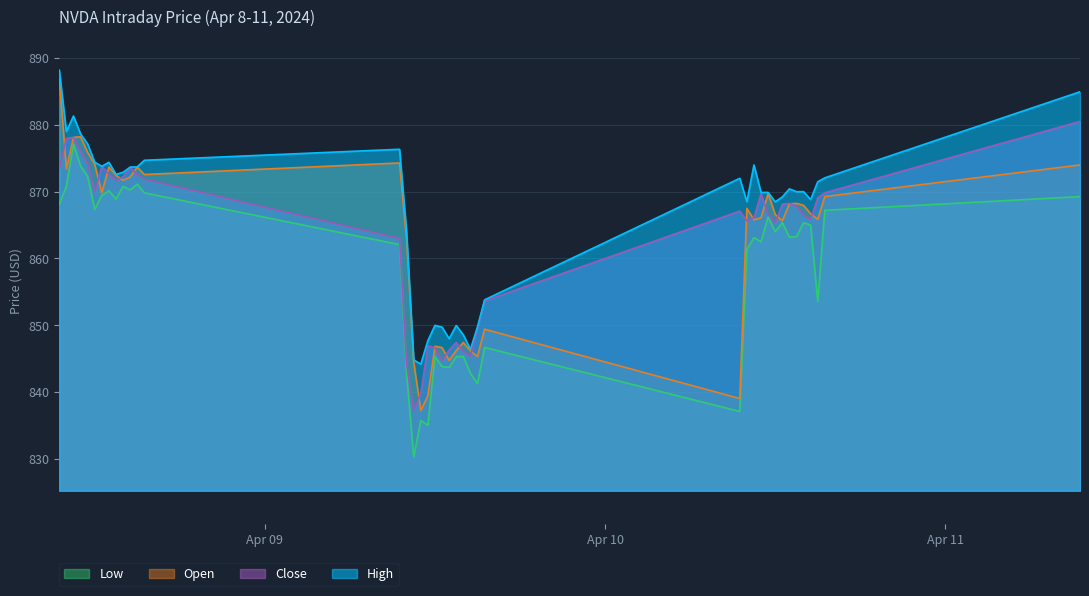

Reading left to right, extract all data points from this chart.

High: 2024-04-08 09:30:00=888.2	2024-04-08 10:00:00=879.0	2024-04-08 10:30:00=881.3	2024-04-08 11:00:00=878.7	2024-04-08 11:30:00=877.1	2024-04-08 12:00:00=874.4	2024-04-08 12:30:00=873.8	2024-04-08 13:00:00=874.4	2024-04-08 13:30:00=872.6	2024-04-08 14:00:00=872.9	2024-04-08 14:30:00=873.7	2024-04-08 15:00:00=873.7	2024-04-08 15:30:00=874.7	2024-04-09 09:30:00=876.3	2024-04-09 10:00:00=864.0	2024-04-09 10:30:00=844.8	2024-04-09 11:00:00=844.2	2024-04-09 11:30:00=847.7	2024-04-09 12:00:00=850.0	2024-04-09 12:30:00=849.7	2024-04-09 13:00:00=848.0	2024-04-09 13:30:00=850.0	2024-04-09 14:00:00=848.5	2024-04-09 14:30:00=846.4	2024-04-09 15:00:00=849.8	2024-04-09 15:30:00=853.8	2024-04-10 09:30:00=872.0	2024-04-10 10:00:00=868.5	2024-04-10 10:30:00=874.0	2024-04-10 11:00:00=869.9	2024-04-10 11:30:00=869.9	2024-04-10 12:00:00=868.5	2024-04-10 12:30:00=869.2	2024-04-10 13:00:00=870.4	2024-04-10 13:30:00=870.0	2024-04-10 14:00:00=870.0	2024-04-10 14:30:00=868.8	2024-04-10 15:00:00=871.5	2024-04-10 15:30:00=872.1	2024-04-11 09:30:00=885.0
Low: 2024-04-08 09:30:00=868.1	2024-04-08 10:00:00=870.8	2024-04-08 10:30:00=877.1	2024-04-08 11:00:00=873.8	2024-04-08 11:30:00=872.3	2024-04-08 12:00:00=867.3	2024-04-08 12:30:00=869.5	2024-04-08 13:00:00=870.1	2024-04-08 13:30:00=868.9	2024-04-08 14:00:00=870.8	2024-04-08 14:30:00=870.3	2024-04-08 15:00:00=871.1	2024-04-08 15:30:00=869.8	2024-04-09 09:30:00=862.1	2024-04-09 10:00:00=842.8	2024-04-09 10:30:00=830.2	2024-04-09 11:00:00=835.7	2024-04-09 11:30:00=835.0	2024-04-09 12:00:00=845.3	2024-04-09 12:30:00=843.8	2024-04-09 13:00:00=843.7	2024-04-09 13:30:00=845.3	2024-04-09 14:00:00=845.3	2024-04-09 14:30:00=842.8	2024-04-09 15:00:00=841.2	2024-04-09 15:30:00=846.7	2024-04-10 09:30:00=837.1	2024-04-10 10:00:00=861.3	2024-04-10 10:30:00=863.1	2024-04-10 11:00:00=862.5	2024-04-10 11:30:00=866.2	2024-04-10 12:00:00=864.0	2024-04-10 12:30:00=865.4	2024-04-10 13:00:00=863.2	2024-04-10 13:30:00=863.3	2024-04-10 14:00:00=865.3	2024-04-10 14:30:00=865.0	2024-04-10 15:00:00=853.5	2024-04-10 15:30:00=867.2	2024-04-11 09:30:00=869.3
Open: 2024-04-08 09:30:00=887.0	2024-04-08 10:00:00=873.4	2024-04-08 10:30:00=878.1	2024-04-08 11:00:00=878.2	2024-04-08 11:30:00=875.9	2024-04-08 12:00:00=874.1	2024-04-08 12:30:00=869.8	2024-04-08 13:00:00=873.7	2024-04-08 13:30:00=872.5	2024-04-08 14:00:00=871.7	2024-04-08 14:30:00=872.2	2024-04-08 15:00:00=873.7	2024-04-08 15:30:00=872.6	2024-04-09 09:30:00=874.3	2024-04-09 10:00:00=862.8	2024-04-09 10:30:00=844.5	2024-04-09 11:00:00=837.2	2024-04-09 11:30:00=839.4	2024-04-09 12:00:00=846.8	2024-04-09 12:30:00=846.6	2024-04-09 13:00:00=844.7	2024-04-09 13:30:00=846.2	2024-04-09 14:00:00=847.4	2024-04-09 14:30:00=846.2	2024-04-09 15:00:00=845.3	2024-04-09 15:30:00=849.4	2024-04-10 09:30:00=839.0	2024-04-10 10:00:00=867.5	2024-04-10 10:30:00=865.8	2024-04-10 11:00:00=866.1	2024-04-10 11:30:00=869.7	2024-04-10 12:00:00=866.6	2024-04-10 12:30:00=865.7	2024-04-10 13:00:00=868.2	2024-04-10 13:30:00=868.2	2024-04-10 14:00:00=868.0	2024-04-10 14:30:00=866.7	2024-04-10 15:00:00=865.9	2024-04-10 15:30:00=869.3	2024-04-11 09:30:00=874.0
Close: 2024-04-08 09:30:00=873.4	2024-04-08 10:00:00=878.0	2024-04-08 10:30:00=878.1	2024-04-08 11:00:00=876.1	2024-04-08 11:30:00=874.2	2024-04-08 12:00:00=870.0	2024-04-08 12:30:00=873.8	2024-04-08 13:00:00=872.6	2024-04-08 13:30:00=871.7	2024-04-08 14:00:00=872.2	2024-04-08 14:30:00=873.6	2024-04-08 15:00:00=872.6	2024-04-08 15:30:00=871.9	2024-04-09 09:30:00=863.0	2024-04-09 10:00:00=844.2	2024-04-09 10:30:00=837.2	2024-04-09 11:00:00=839.8	2024-04-09 11:30:00=846.9	2024-04-09 12:00:00=846.6	2024-04-09 12:30:00=844.6	2024-04-09 13:00:00=846.3	2024-04-09 13:30:00=847.4	2024-04-09 14:00:00=846.1	2024-04-09 14:30:00=845.3	2024-04-09 15:00:00=849.5	2024-04-09 15:30:00=853.6	2024-04-10 09:30:00=867.1	2024-04-10 10:00:00=865.6	2024-04-10 10:30:00=866.1	2024-04-10 11:00:00=869.7	2024-04-10 11:30:00=866.6	2024-04-10 12:00:00=865.3	2024-04-10 12:30:00=868.1	2024-04-10 13:00:00=868.2	2024-04-10 13:30:00=867.8	2024-04-10 14:00:00=866.5	2024-04-10 14:30:00=865.8	2024-04-10 15:00:00=869.1	2024-04-10 15:30:00=869.8	2024-04-11 09:30:00=880.5